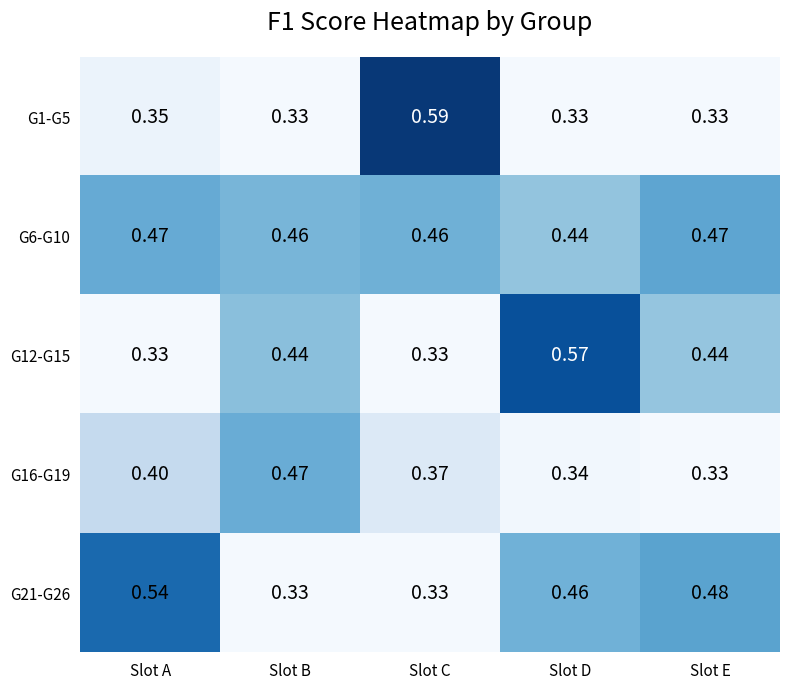

Where is G6-G10 nearest to the value 0?

Slot D